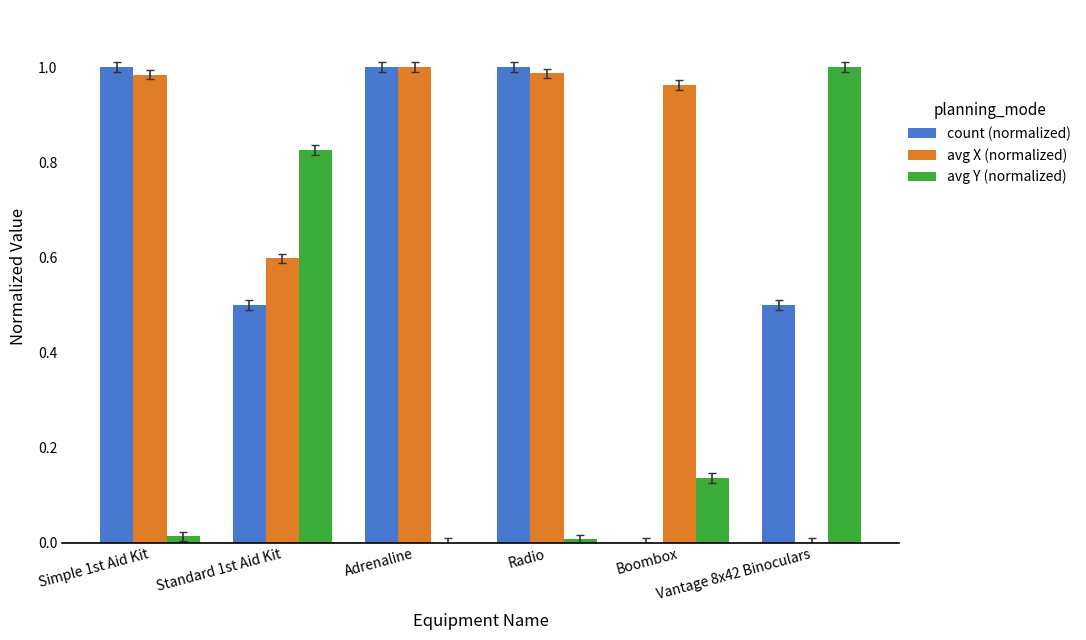

Which series has the largest total across all categories?

avg X (normalized)